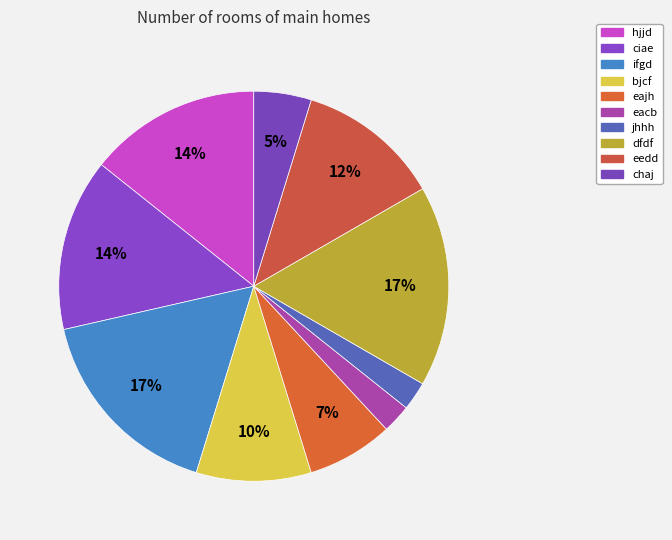

Count the number of slices in the pie.

10